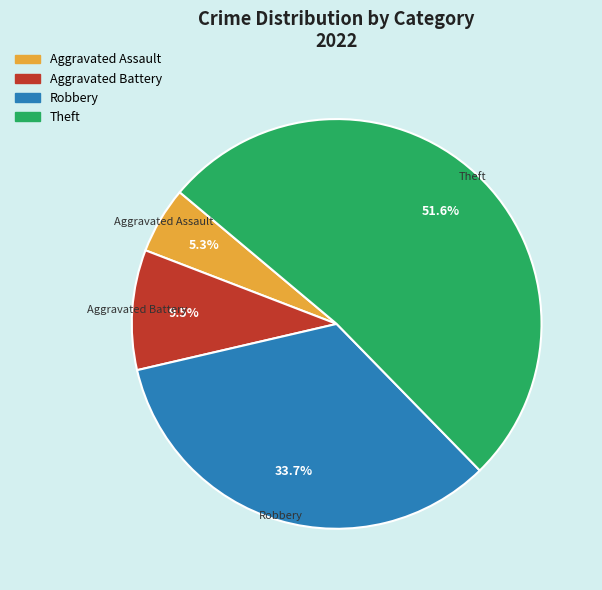

To the nearest percent, what portion does Theft represent?

52%